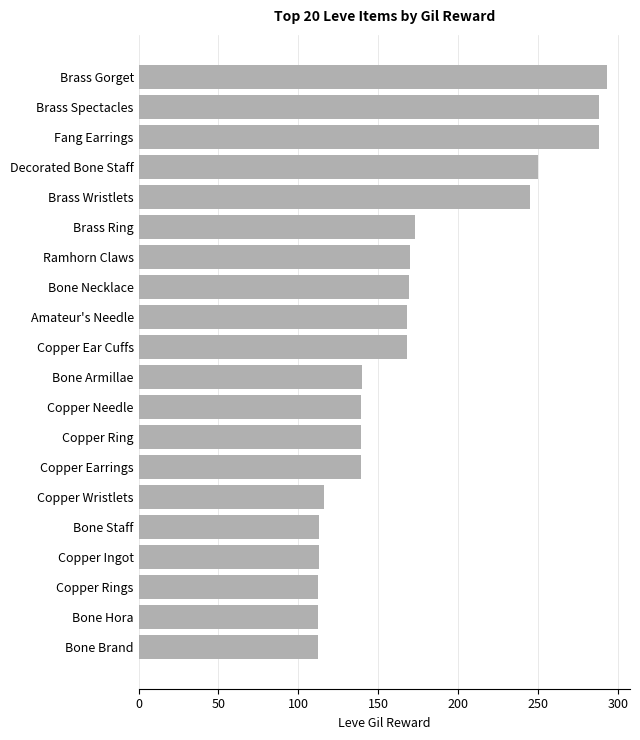

The value at Brass Ring is 173. True or false?

True